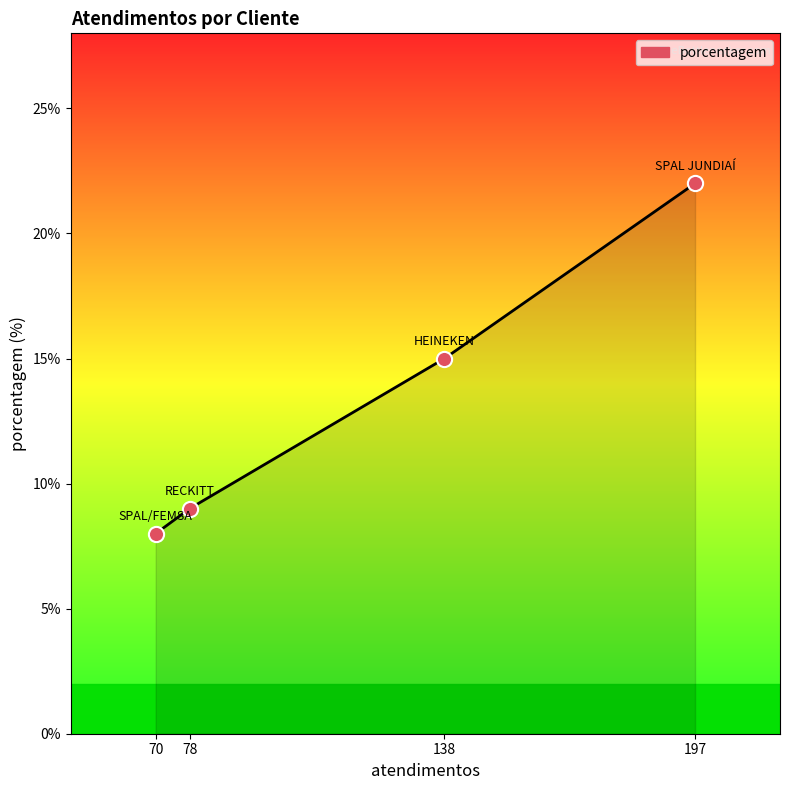

Between 138 and 197, which is larger?

197